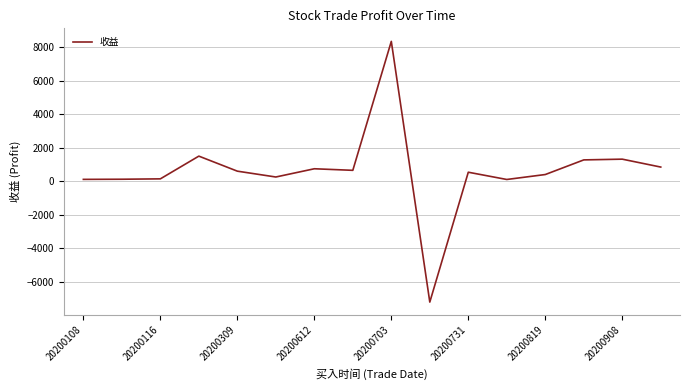

What is the sum of all values?

9805.5